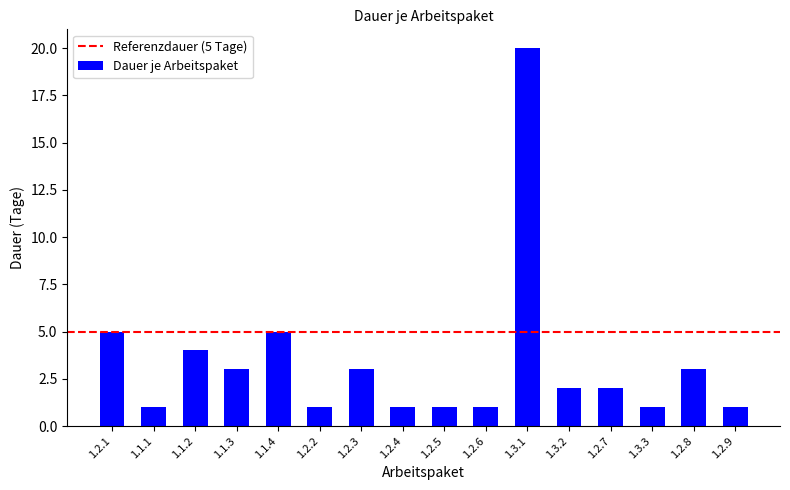

What is the change in value from 1.1.2 to 1.2.6?

-3